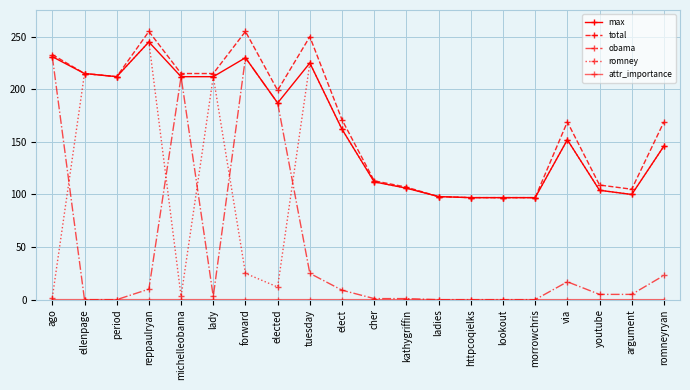

How many distinct data groups are displayed?

5